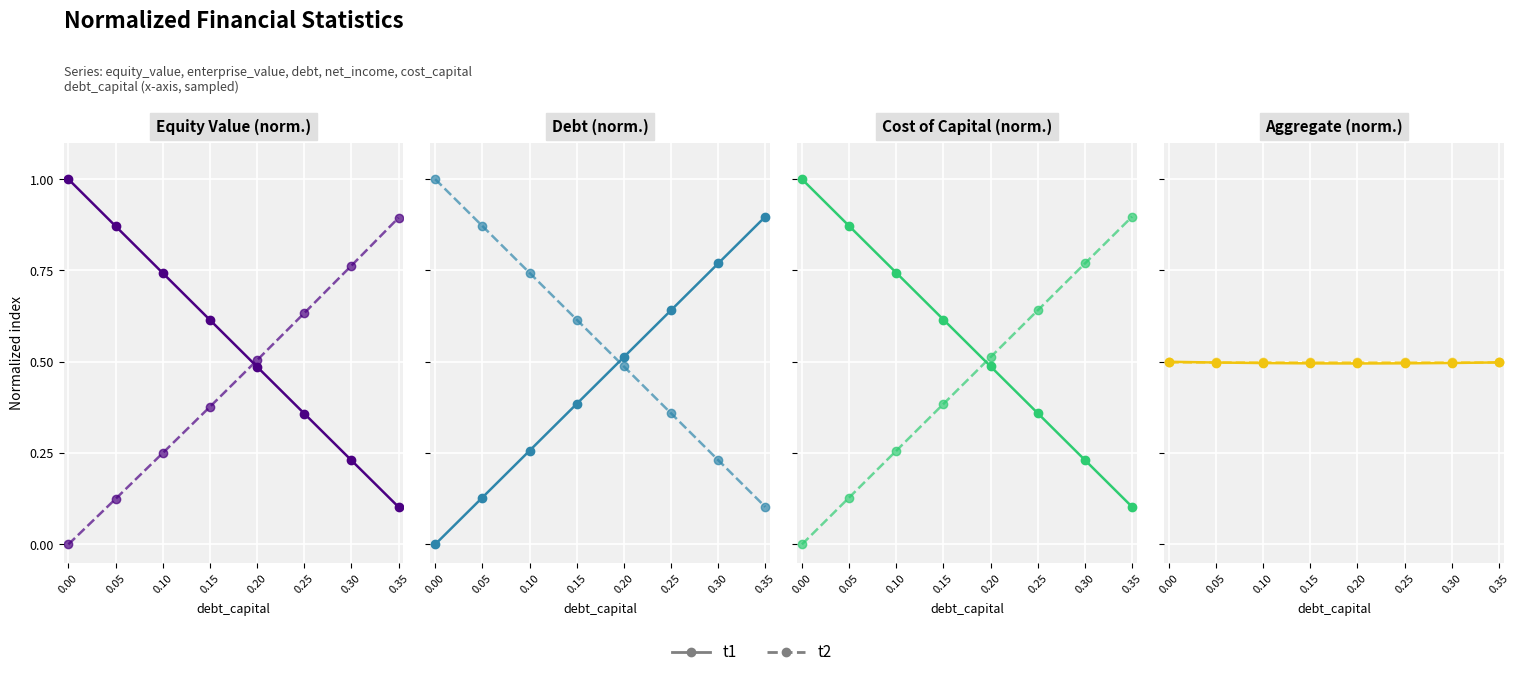

How many t2 values are between 0 and 1?

8